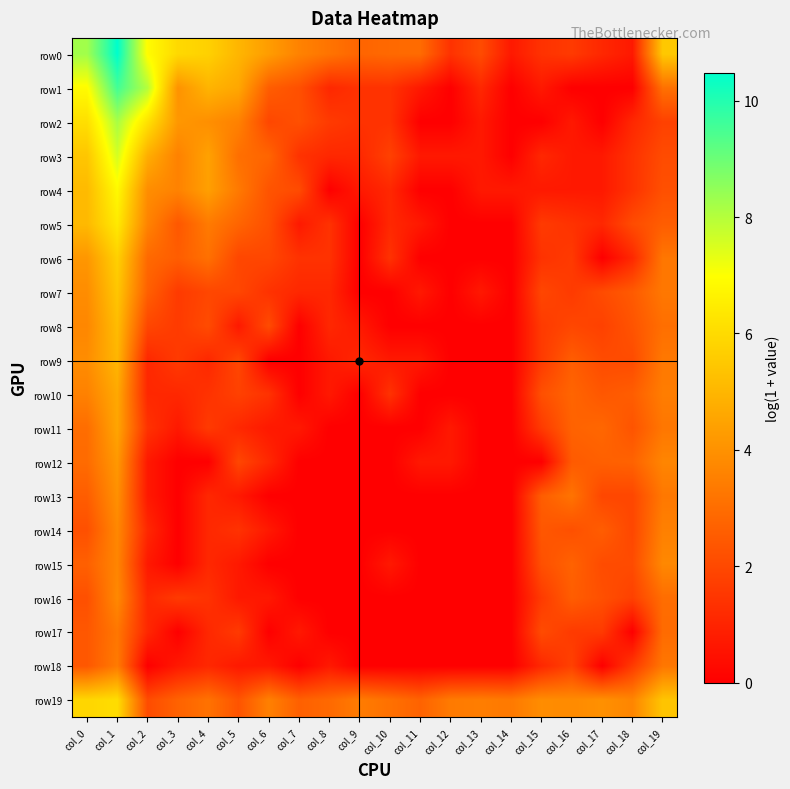

Rank the series at col_3 from highest to lowest value.

row0, row2, row1, row4, row3, row19, row6, row5, row7, row8, row9, row16, row10, row11, row18, row12, row13, row14, row15, row17